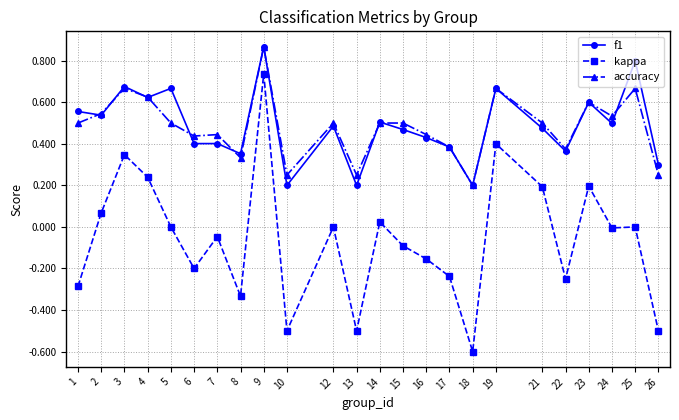

What are all the series names shown in the legend?

f1, kappa, accuracy